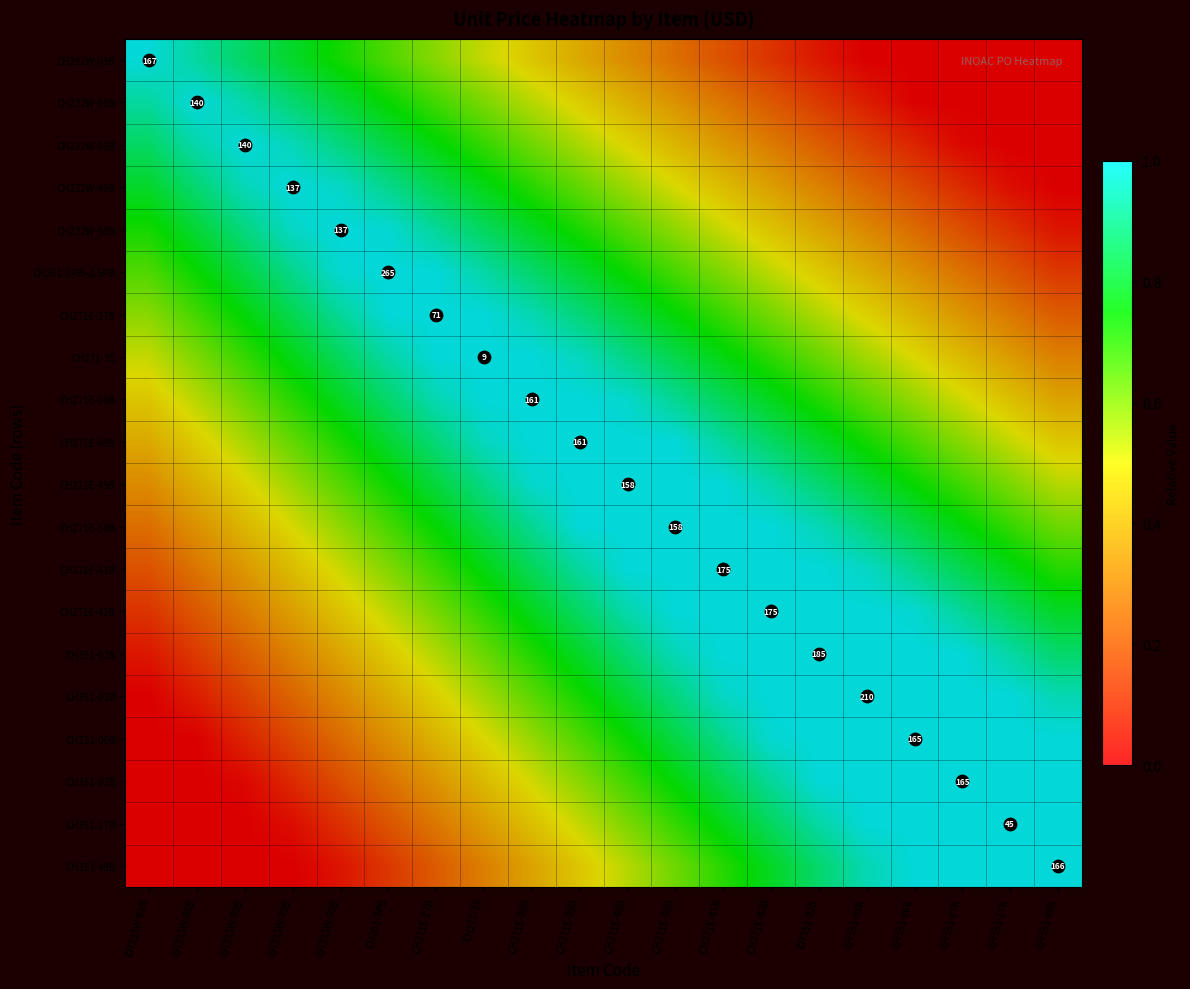

Rank the series at CH232W-49B from lowest to highest value.

CH232W-03B, CH232W-08B, CH232W-09B, CH232W-50B, CH261-3PB+0.5PB, CH271E-17B, CH271-35, CH271E-08B, CH271E-09B, CH271E-49B, CH271E-50B, CH271E-41B, CH271E-42B, CH351-02B, CH351-03B, CH351-06B, CH351-07B, CH351-17B, CH351-49B, CH232W-49B